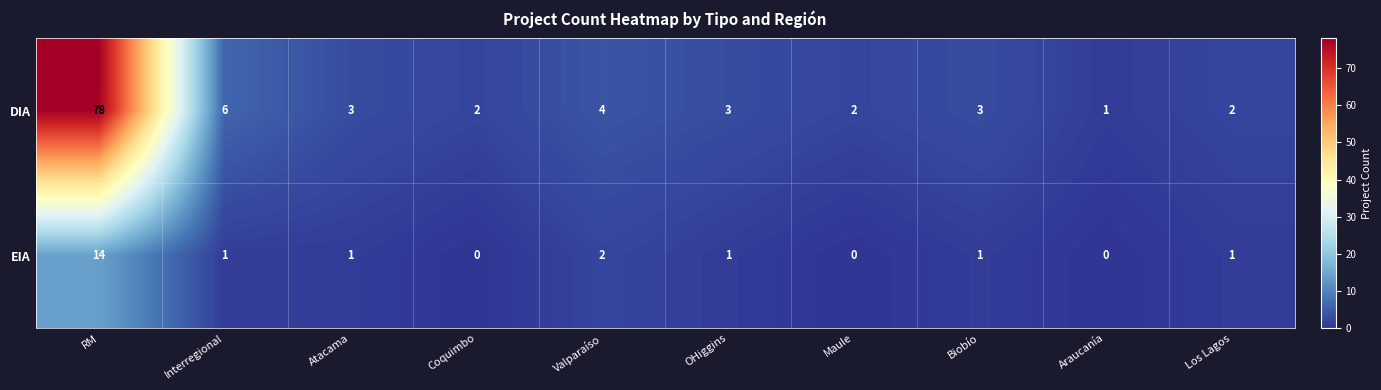

What is the difference between the maximum and minimum values in the EIA series?

14